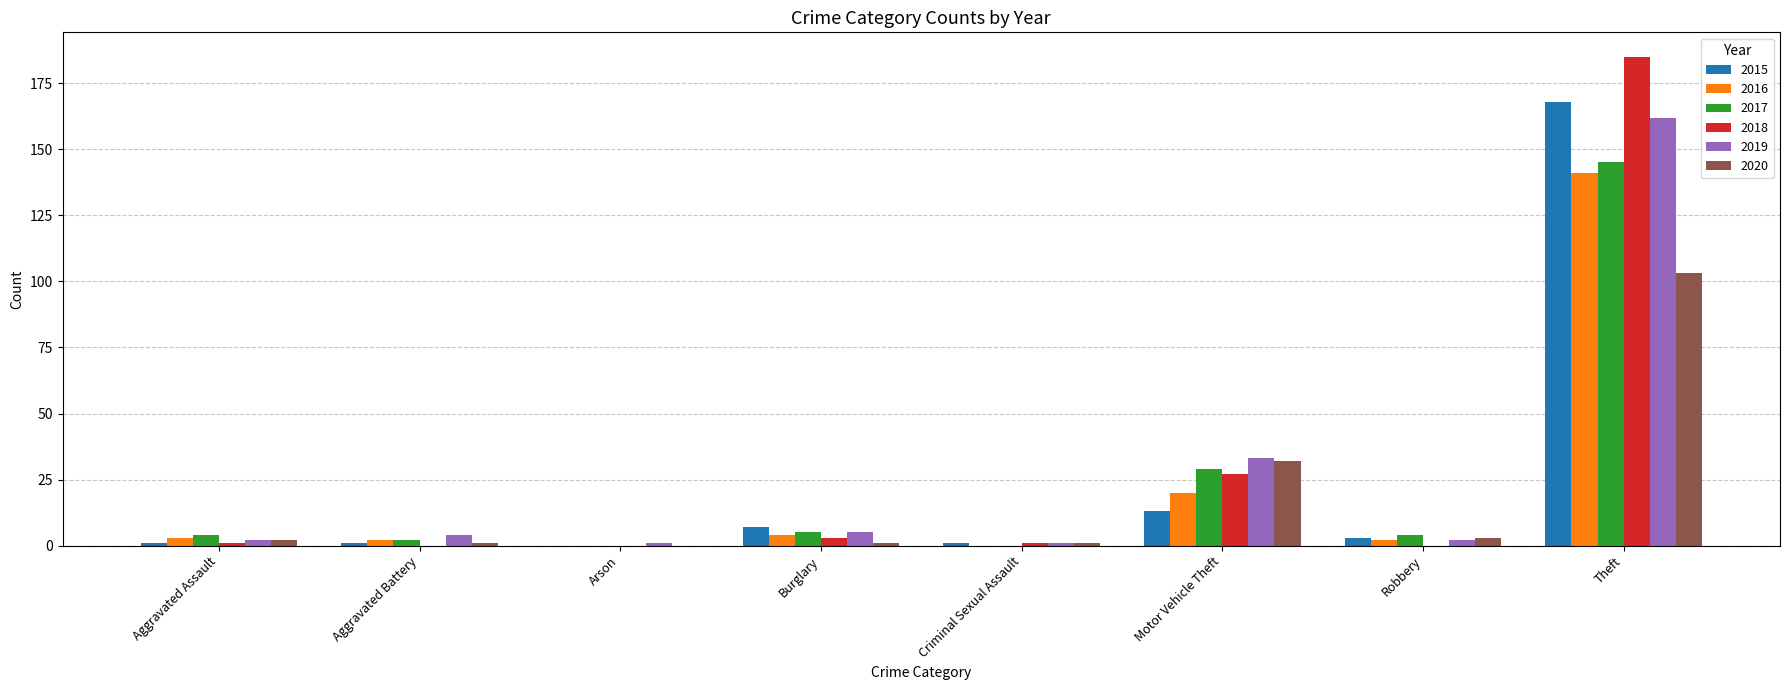

Which label corresponds to the largest value in the chart?

Theft